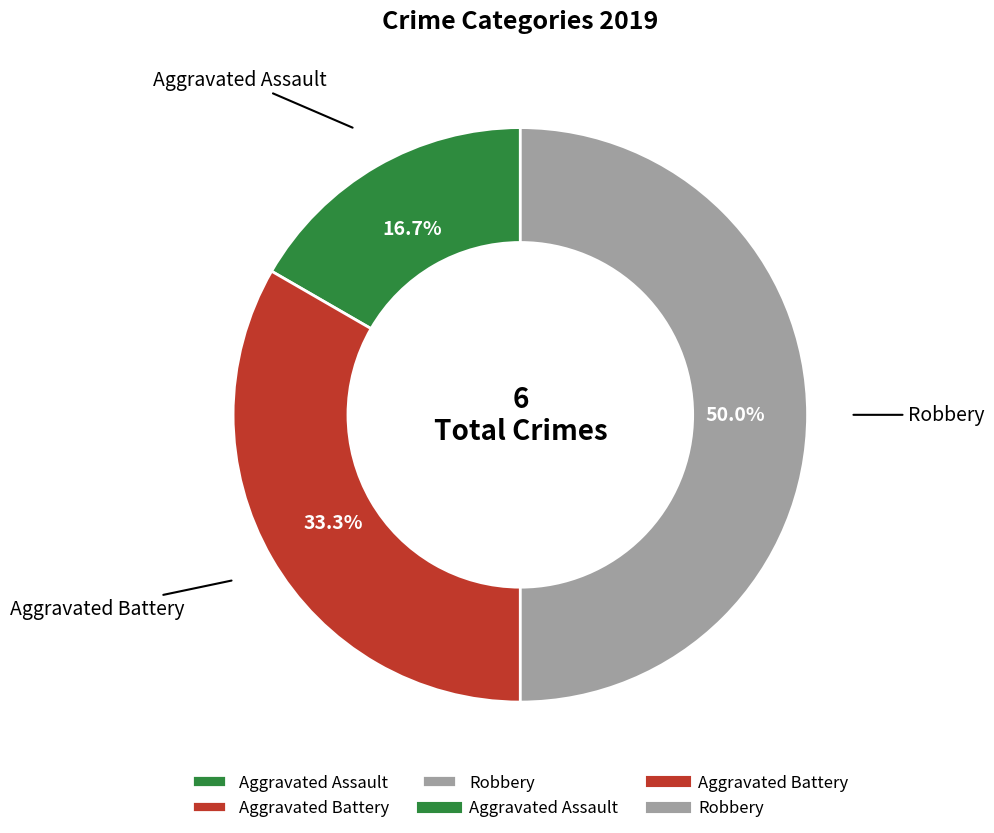

The Aggravated Battery slice represents 47% of the pie. True or false?

False